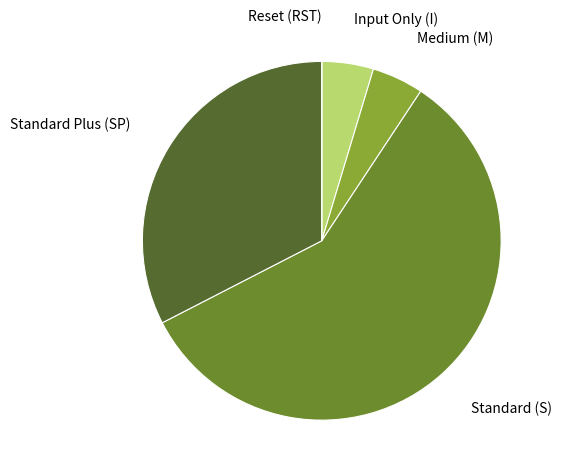

What is the ratio of the value at Standard Plus (SP) to the value at Input Only (I)?

7.0